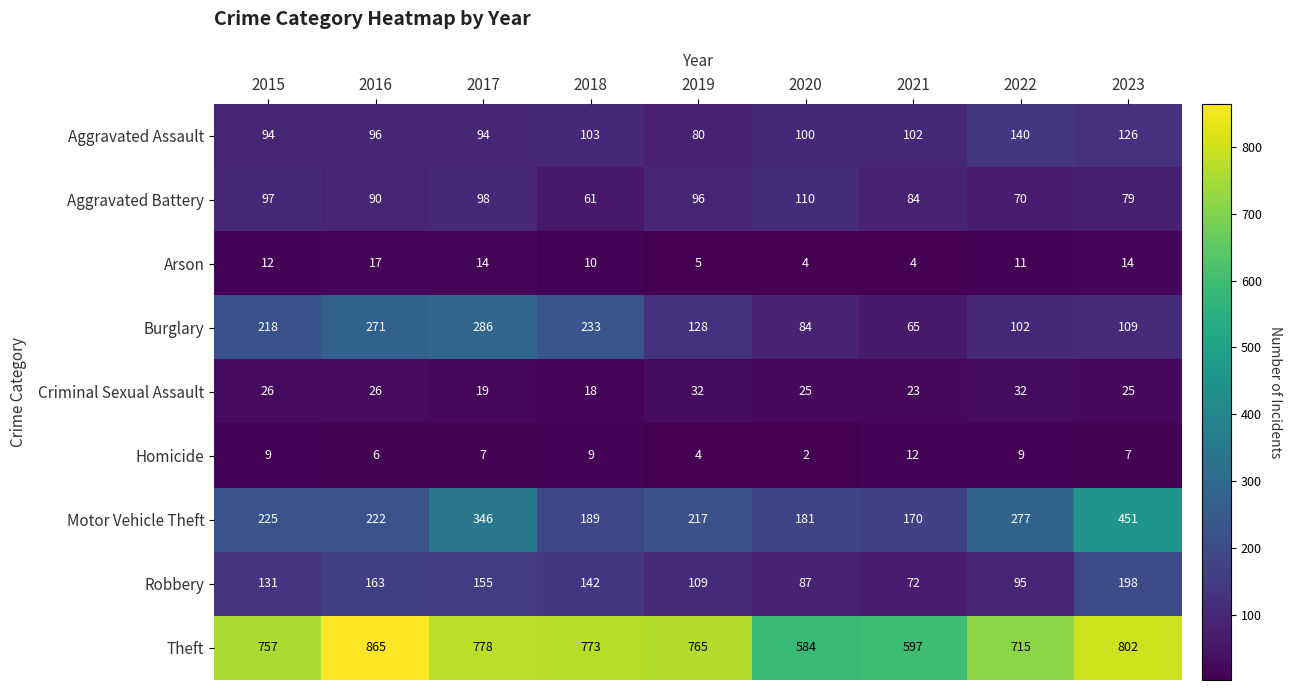

List the labels in order of Robbery value, largest first.

2023, 2016, 2017, 2018, 2015, 2019, 2022, 2020, 2021